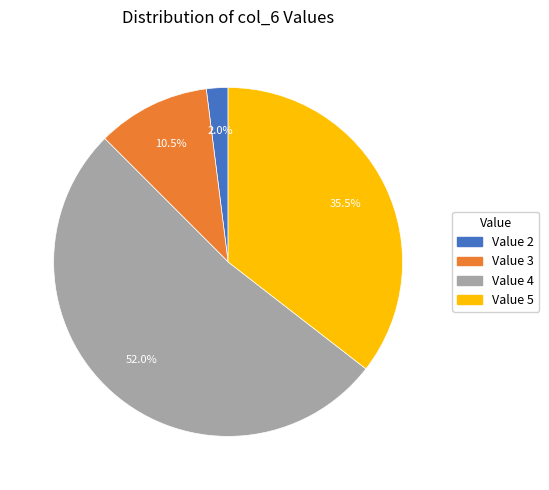

How many segments does this pie chart have?

4